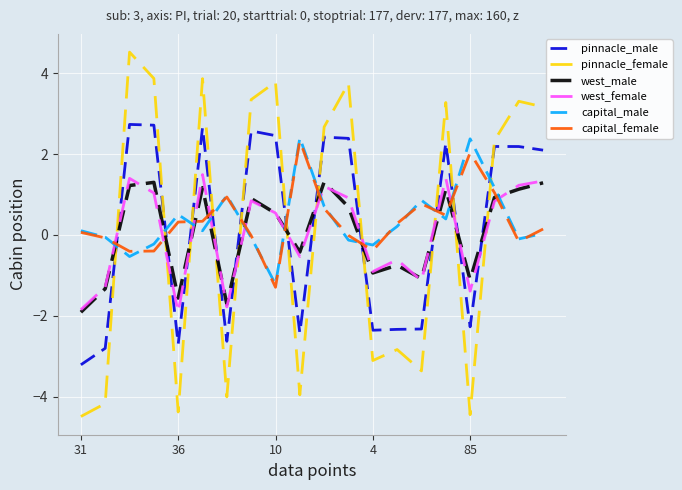

How many intersections are there between capital_male and pinnacle_female?

11